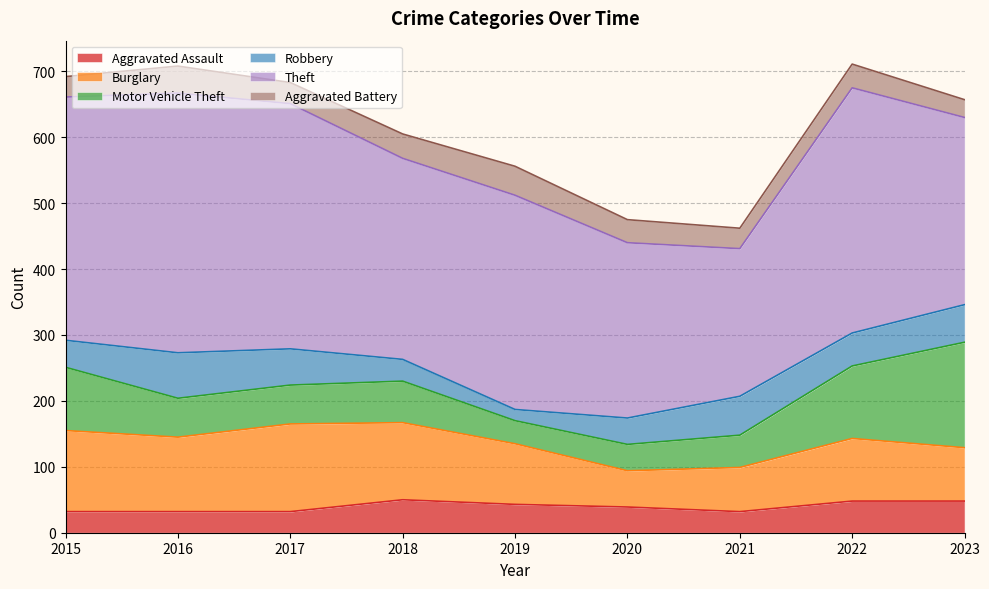

What is the average value of the Aggravated Assault series?

40